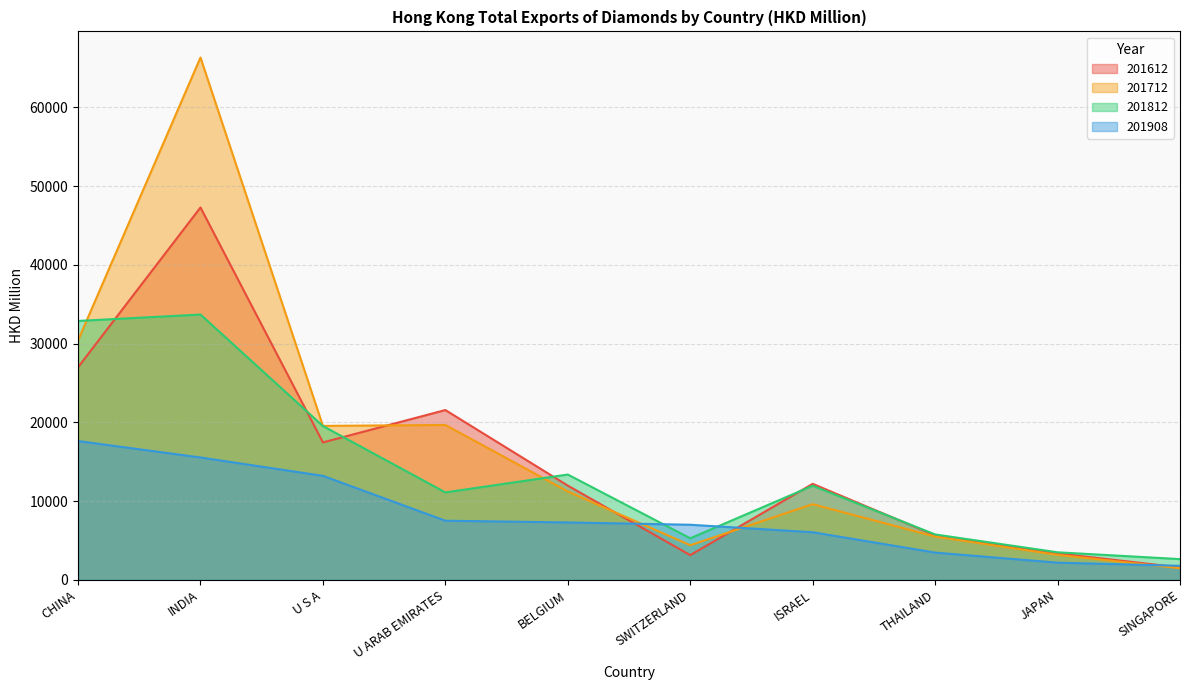

How many lines are shown in the chart?

4